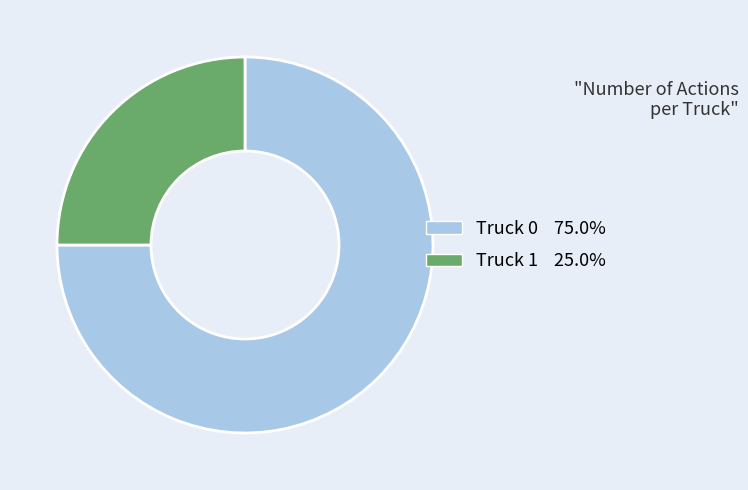

Is Truck 0 the majority of the pie?

Yes